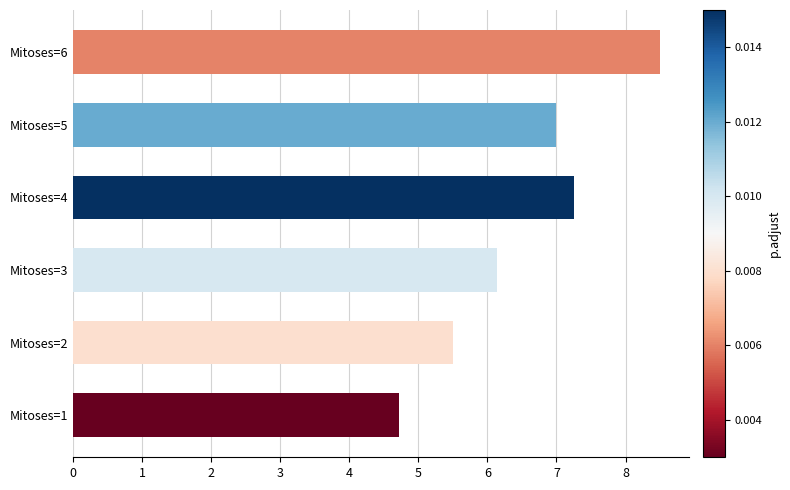

Where is the data nearest to the value 6?

Mitoses=3